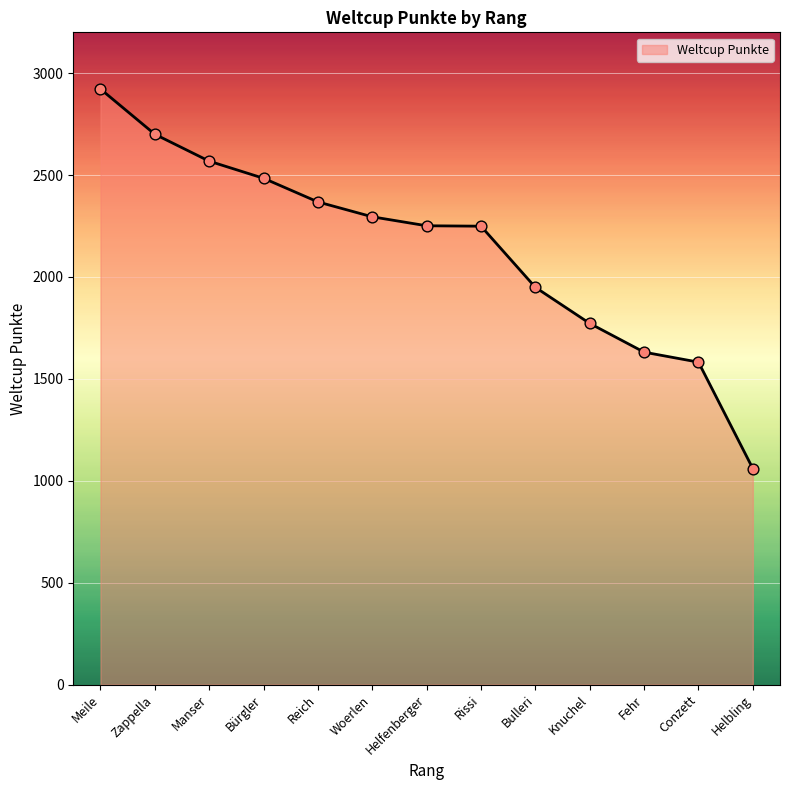

What is the ratio of the value at Woerlen to the value at Bürgler?

0.9